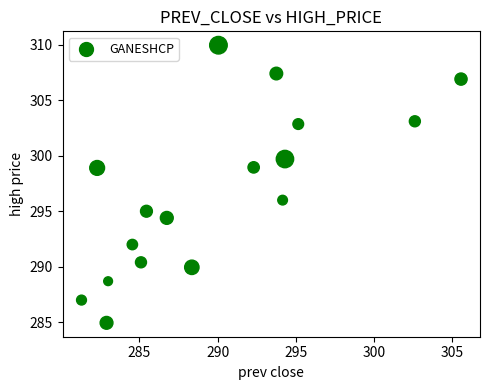

What is the range of Y values (max minus min)?

25.0